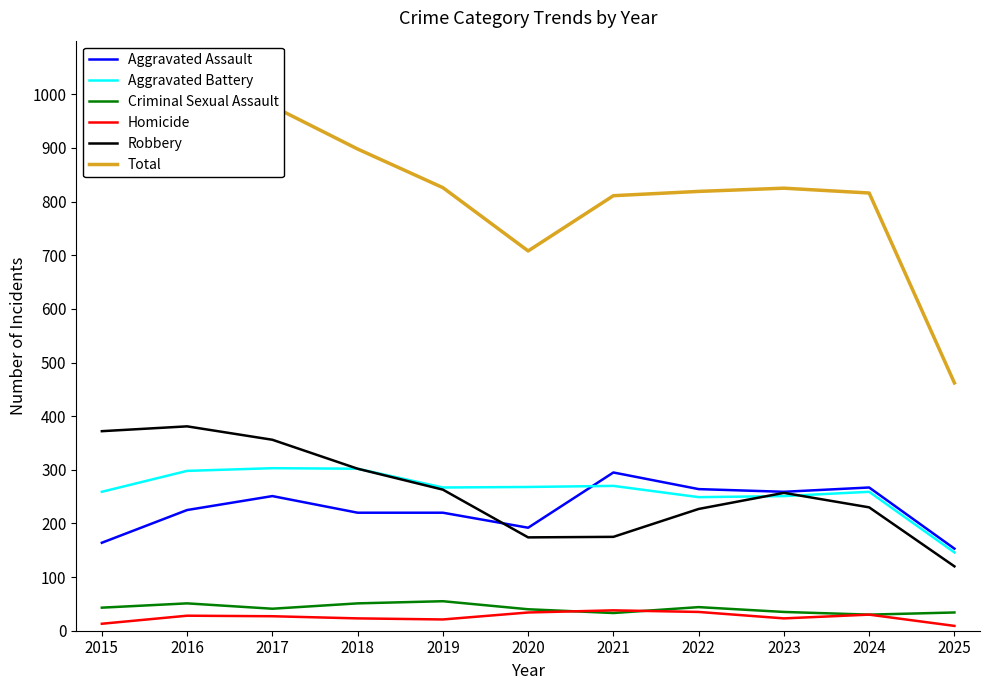

Is this an area chart (filled region under the line)?

No